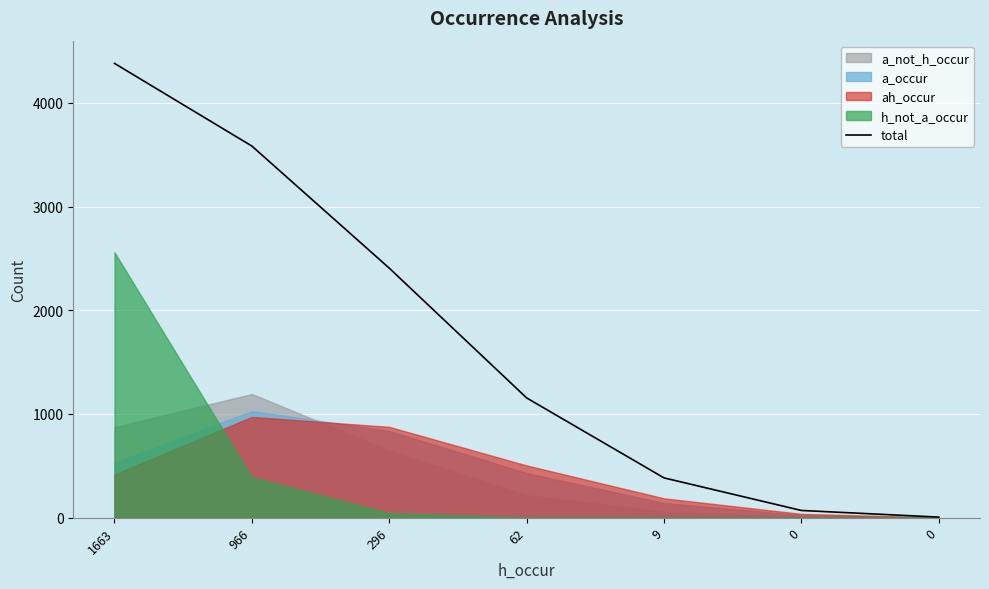

Is it true that the value at 966 is 5264?

False